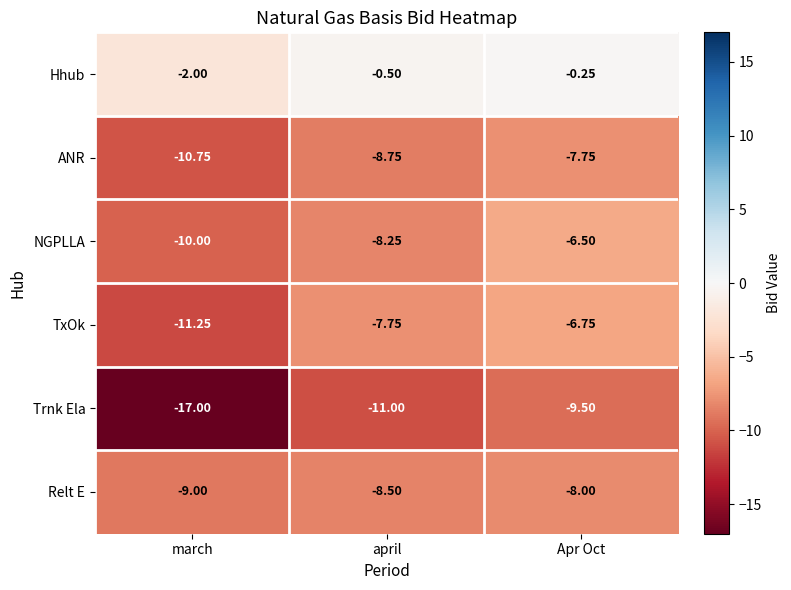

Which series changed the most between march and april?

Trnk Ela